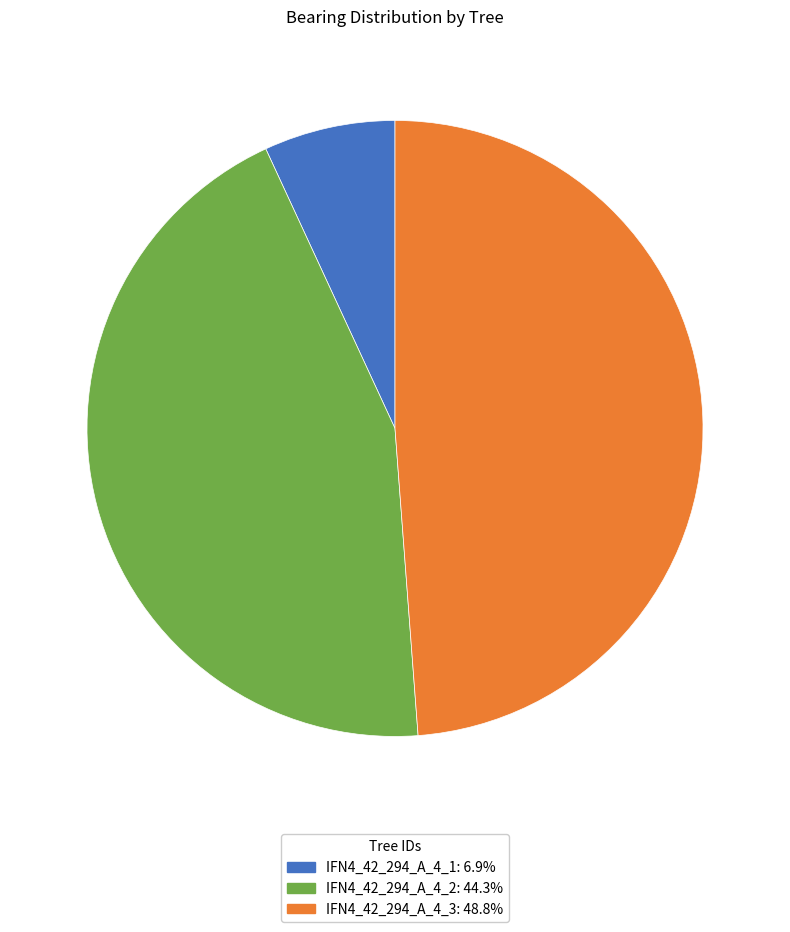

Which slice is the smallest?

IFN4_42_294_A_4_1